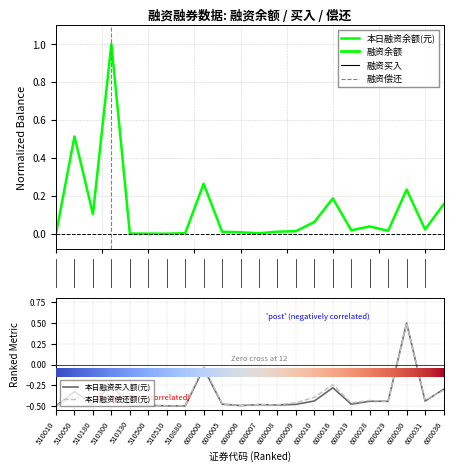

What is the sum of the 本日融资买入额(元) values at 510510 and 510880?

-1.0